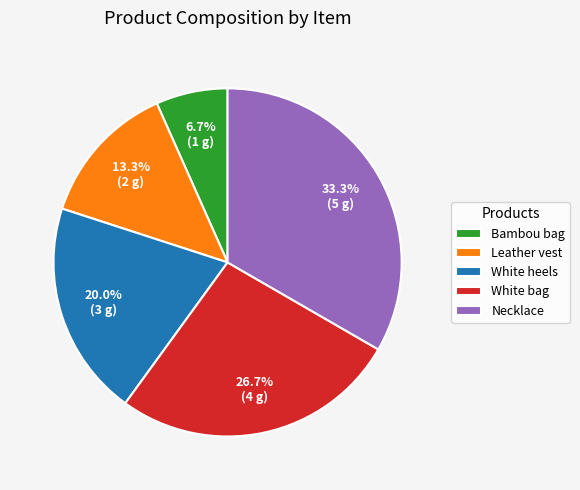

How many slices are in this pie chart?

5